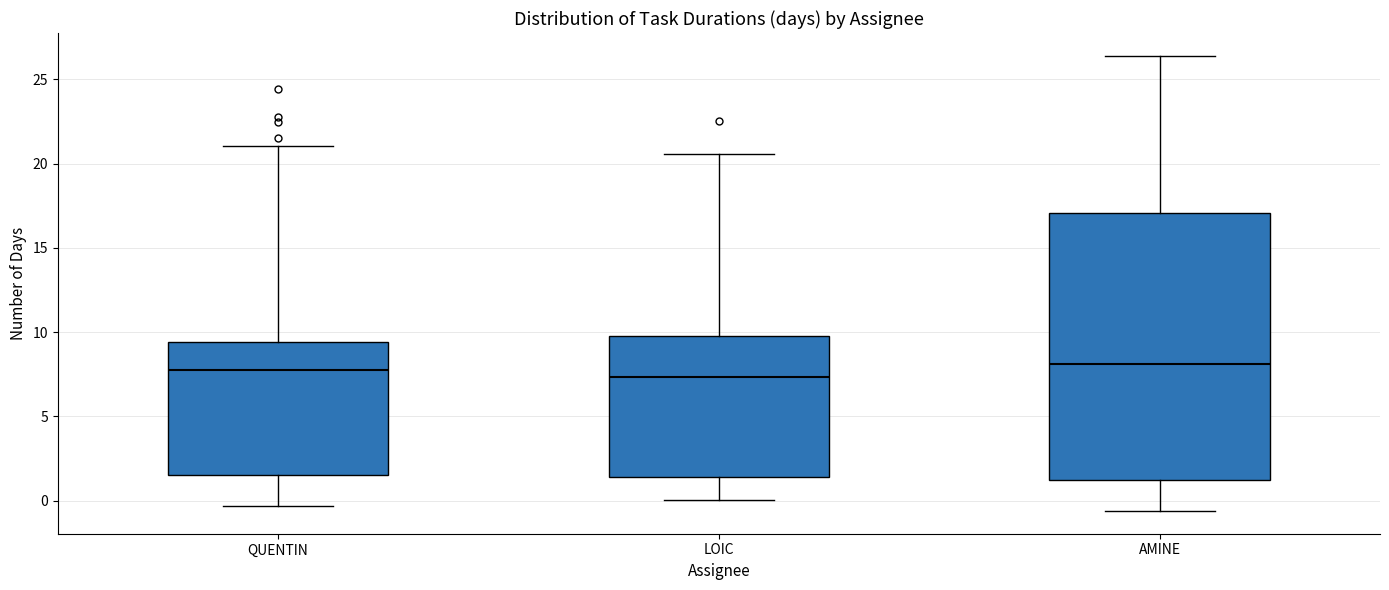

Where does the upper whisker of the box for AMINE end on the y-axis? The values are not printed on the chart, so give them approximately, as read against the axis.

26.5